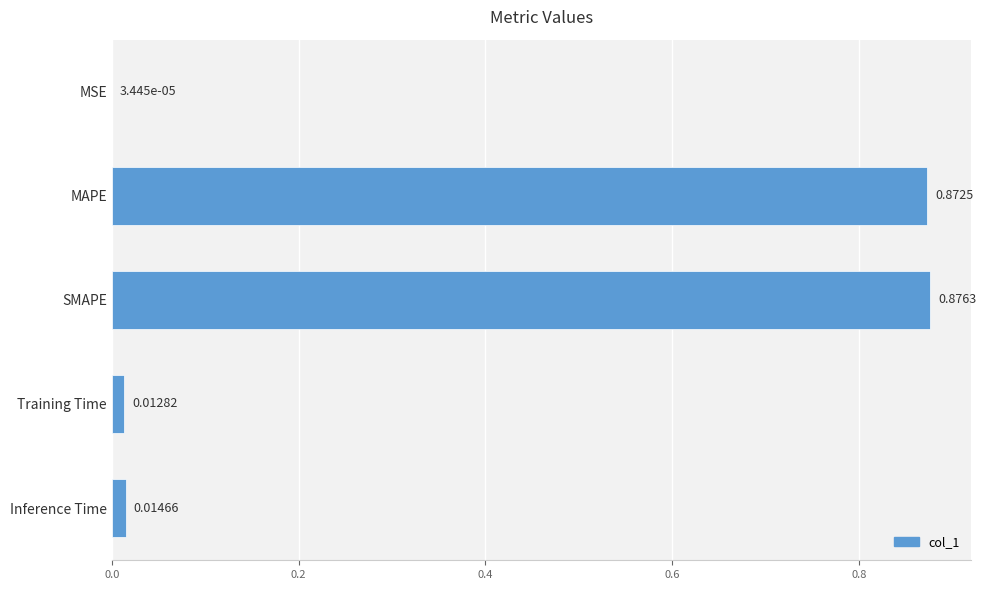

Which label corresponds to the largest value in the chart?

SMAPE